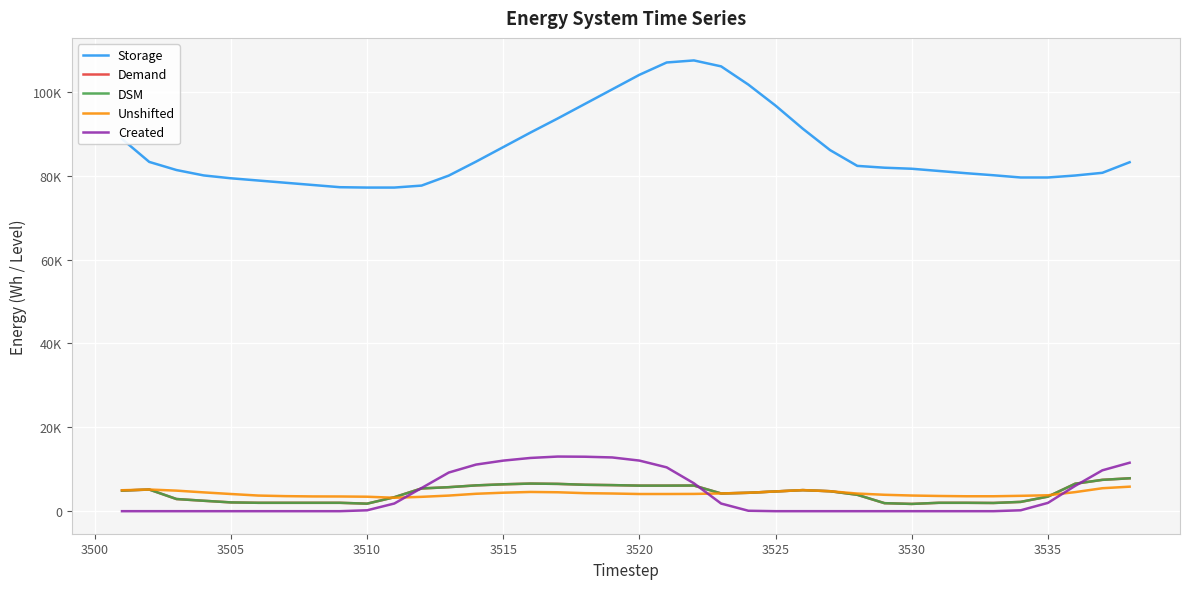

How many intersections are there between Created and DSM?

3